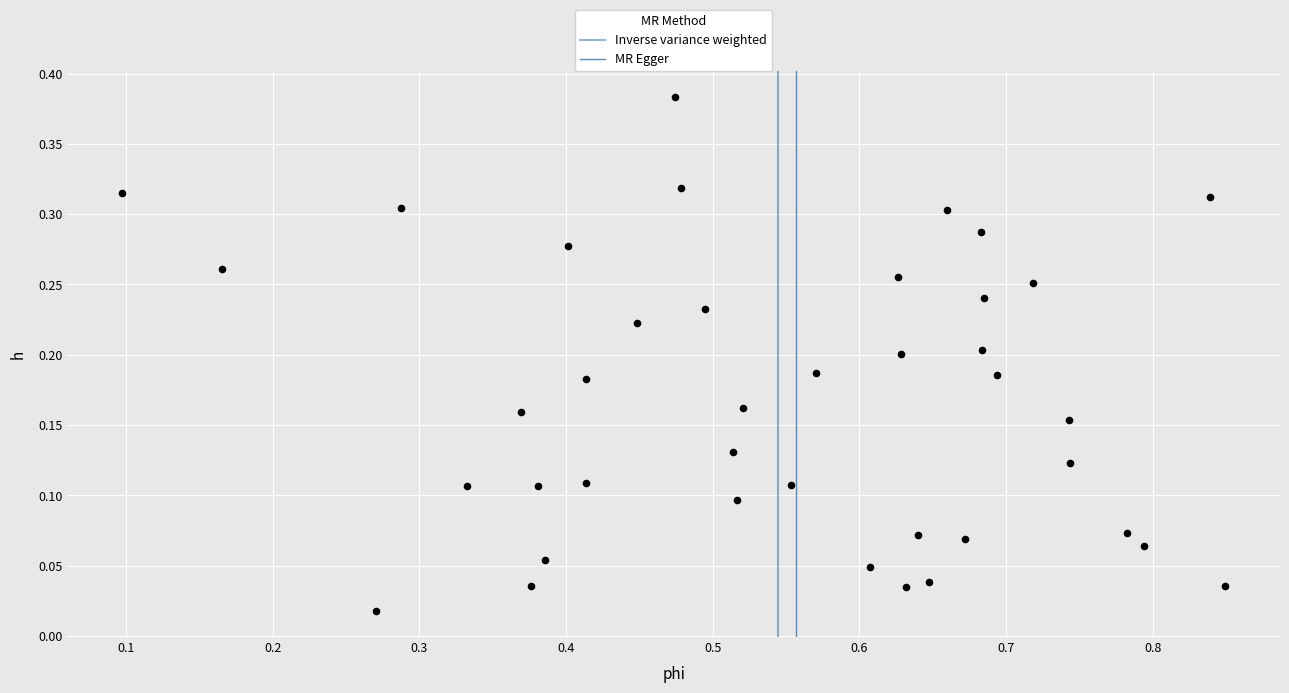

Count the number of points in this scatter plot.

40